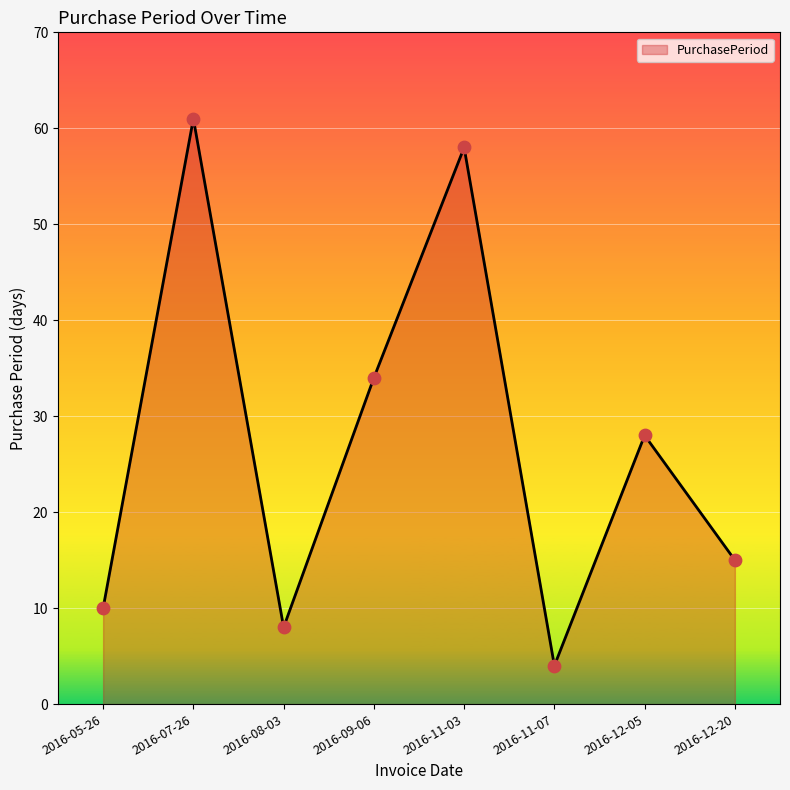

What is the ratio of the value at 2016-12-20 to the value at 2016-12-05?

0.5